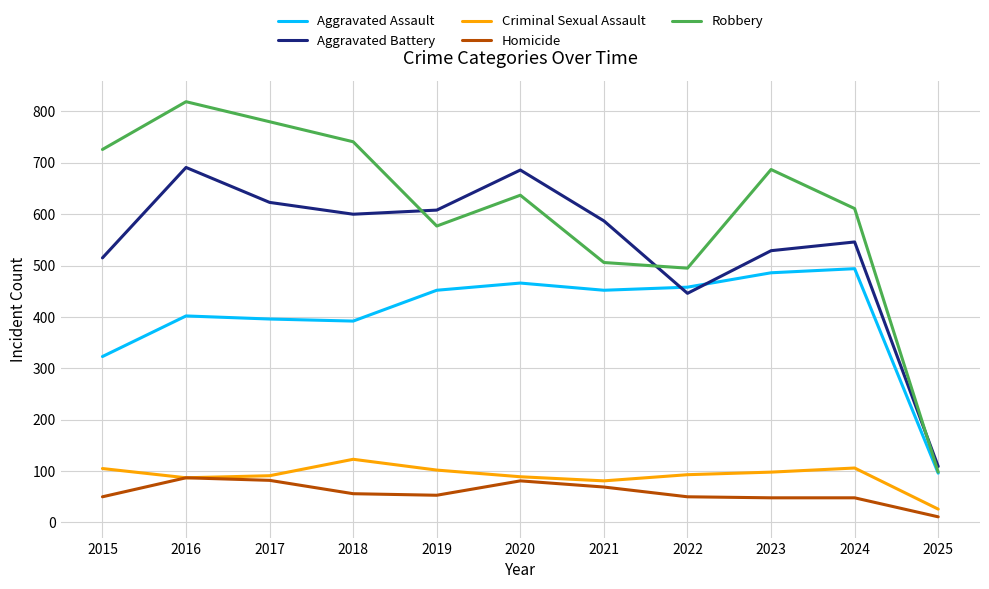

Where does the Robbery series first go above 637?

2015